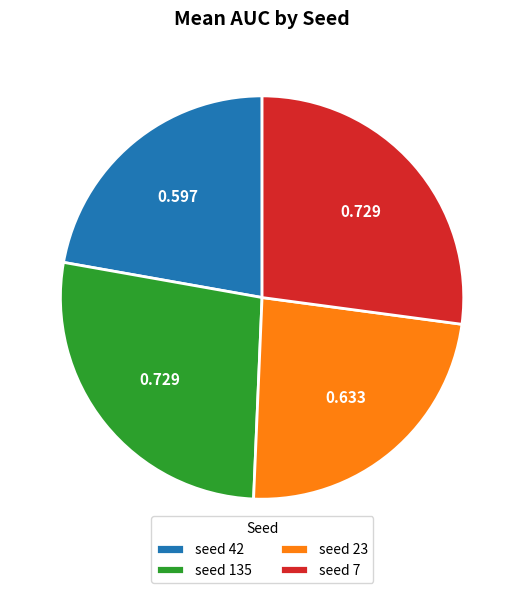

How many slices are in this pie chart?

4